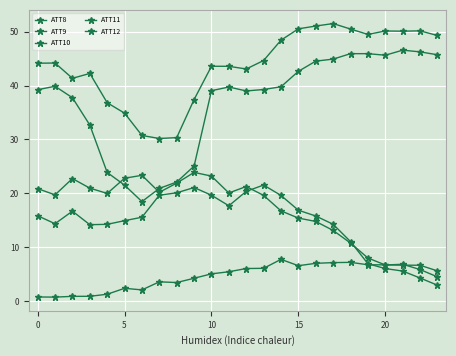

How many lines are shown in the chart?

5